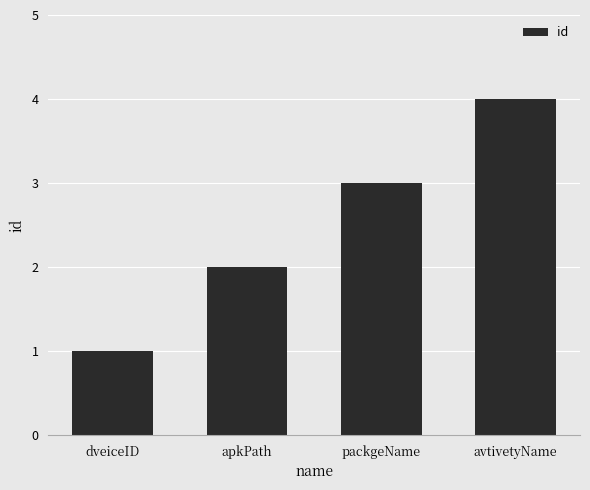

At which label is the value closest to 2?

apkPath